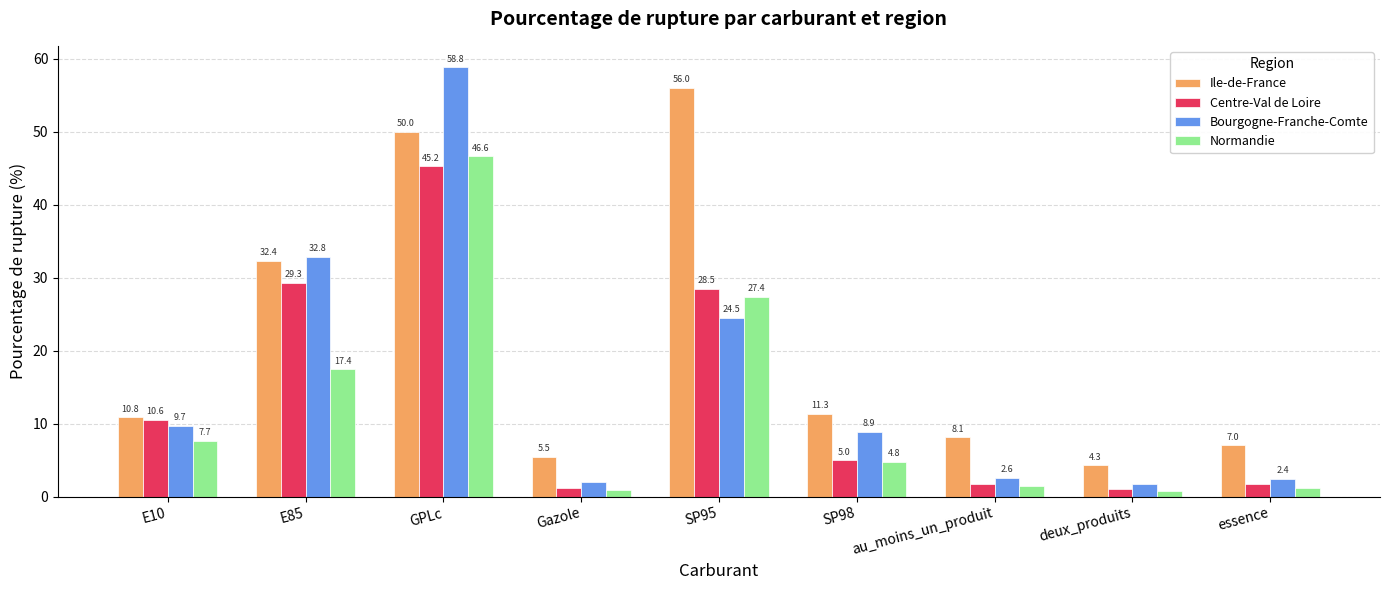

What are all the series names shown in the legend?

Ile-de-France, Centre-Val de Loire, Bourgogne-Franche-Comte, Normandie